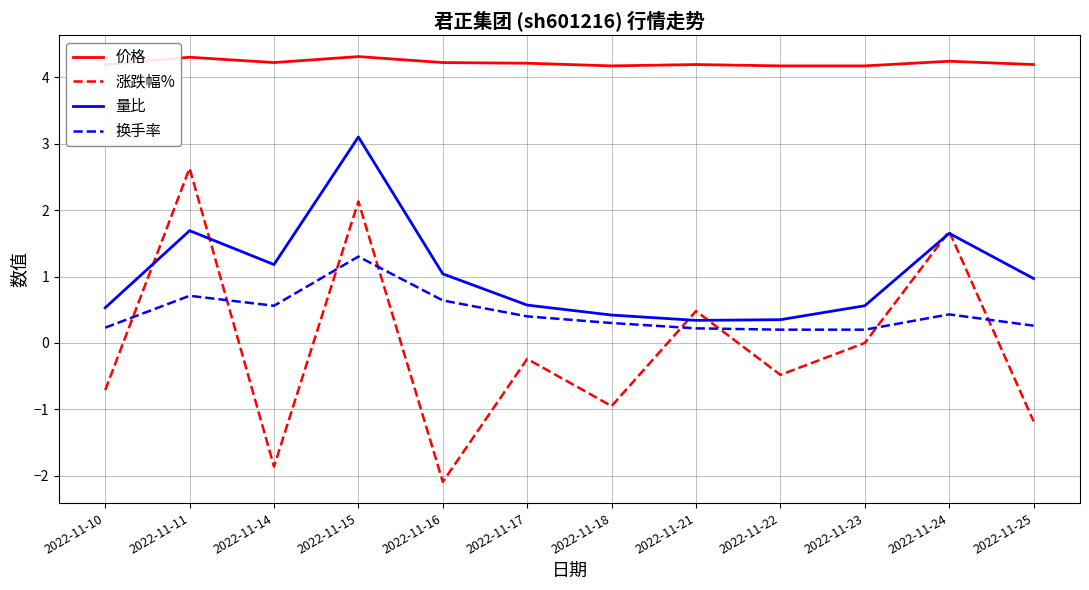

The value of 价格 at 2022-11-16 is 6.7. True or false?

False